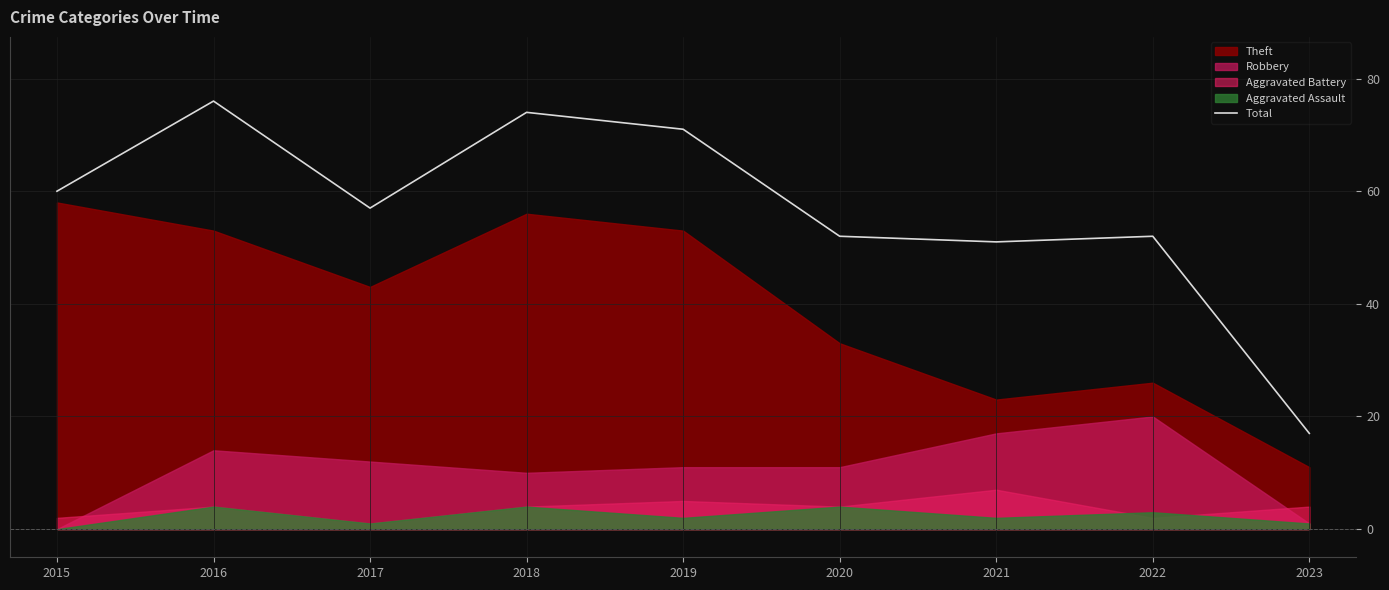

How many lines are shown in the chart?

1